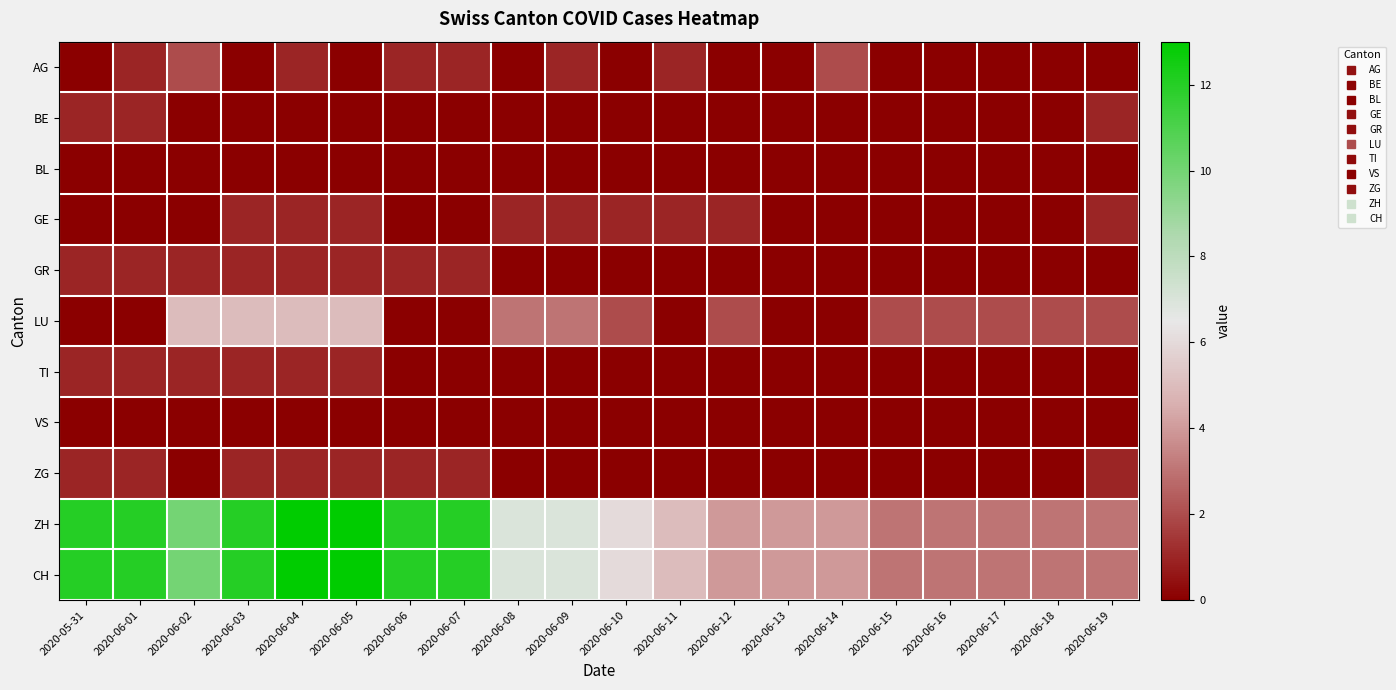

Reading right to left, list all the values displayed in this chart.

AG: 2020-06-19=0	2020-06-18=0	2020-06-17=0	2020-06-16=0	2020-06-15=0	2020-06-14=2	2020-06-13=0	2020-06-12=0	2020-06-11=1	2020-06-10=0	2020-06-09=1	2020-06-08=0	2020-06-07=1	2020-06-06=1	2020-06-05=0	2020-06-04=1	2020-06-03=0	2020-06-02=2	2020-06-01=1	2020-05-31=0
BE: 2020-06-19=1	2020-06-18=0	2020-06-17=0	2020-06-16=0	2020-06-15=0	2020-06-14=0	2020-06-13=0	2020-06-12=0	2020-06-11=0	2020-06-10=0	2020-06-09=0	2020-06-08=0	2020-06-07=0	2020-06-06=0	2020-06-05=0	2020-06-04=0	2020-06-03=0	2020-06-02=0	2020-06-01=1	2020-05-31=1
BL: 2020-06-19=0	2020-06-18=0	2020-06-17=0	2020-06-16=0	2020-06-15=0	2020-06-14=0	2020-06-13=0	2020-06-12=0	2020-06-11=0	2020-06-10=0	2020-06-09=0	2020-06-08=0	2020-06-07=0	2020-06-06=0	2020-06-05=0	2020-06-04=0	2020-06-03=0	2020-06-02=0	2020-06-01=0	2020-05-31=0
GE: 2020-06-19=1	2020-06-18=0	2020-06-17=0	2020-06-16=0	2020-06-15=0	2020-06-14=0	2020-06-13=0	2020-06-12=1	2020-06-11=1	2020-06-10=1	2020-06-09=1	2020-06-08=1	2020-06-07=0	2020-06-06=0	2020-06-05=1	2020-06-04=1	2020-06-03=1	2020-06-02=0	2020-06-01=0	2020-05-31=0
GR: 2020-06-19=0	2020-06-18=0	2020-06-17=0	2020-06-16=0	2020-06-15=0	2020-06-14=0	2020-06-13=0	2020-06-12=0	2020-06-11=0	2020-06-10=0	2020-06-09=0	2020-06-08=0	2020-06-07=1	2020-06-06=1	2020-06-05=1	2020-06-04=1	2020-06-03=1	2020-06-02=1	2020-06-01=1	2020-05-31=1
LU: 2020-06-19=2	2020-06-18=2	2020-06-17=2	2020-06-16=2	2020-06-15=2	2020-06-14=0	2020-06-13=0	2020-06-12=2	2020-06-11=0	2020-06-10=2	2020-06-09=3	2020-06-08=3	2020-06-07=0	2020-06-06=0	2020-06-05=5	2020-06-04=5	2020-06-03=5	2020-06-02=5	2020-06-01=0	2020-05-31=0
TI: 2020-06-19=0	2020-06-18=0	2020-06-17=0	2020-06-16=0	2020-06-15=0	2020-06-14=0	2020-06-13=0	2020-06-12=0	2020-06-11=0	2020-06-10=0	2020-06-09=0	2020-06-08=0	2020-06-07=0	2020-06-06=0	2020-06-05=1	2020-06-04=1	2020-06-03=1	2020-06-02=1	2020-06-01=1	2020-05-31=1
VS: 2020-06-19=0	2020-06-18=0	2020-06-17=0	2020-06-16=0	2020-06-15=0	2020-06-14=0	2020-06-13=0	2020-06-12=0	2020-06-11=0	2020-06-10=0	2020-06-09=0	2020-06-08=0	2020-06-07=0	2020-06-06=0	2020-06-05=0	2020-06-04=0	2020-06-03=0	2020-06-02=0	2020-06-01=0	2020-05-31=0
ZG: 2020-06-19=1	2020-06-18=0	2020-06-17=0	2020-06-16=0	2020-06-15=0	2020-06-14=0	2020-06-13=0	2020-06-12=0	2020-06-11=0	2020-06-10=0	2020-06-09=0	2020-06-08=0	2020-06-07=1	2020-06-06=1	2020-06-05=1	2020-06-04=1	2020-06-03=1	2020-06-02=0	2020-06-01=1	2020-05-31=1
ZH: 2020-06-19=3	2020-06-18=3	2020-06-17=3	2020-06-16=3	2020-06-15=3	2020-06-14=4	2020-06-13=4	2020-06-12=4	2020-06-11=5	2020-06-10=6	2020-06-09=7	2020-06-08=7	2020-06-07=12	2020-06-06=12	2020-06-05=13	2020-06-04=13	2020-06-03=12	2020-06-02=10	2020-06-01=12	2020-05-31=12
CH: 2020-06-19=3	2020-06-18=3	2020-06-17=3	2020-06-16=3	2020-06-15=3	2020-06-14=4	2020-06-13=4	2020-06-12=4	2020-06-11=5	2020-06-10=6	2020-06-09=7	2020-06-08=7	2020-06-07=12	2020-06-06=12	2020-06-05=13	2020-06-04=13	2020-06-03=12	2020-06-02=10	2020-06-01=12	2020-05-31=12